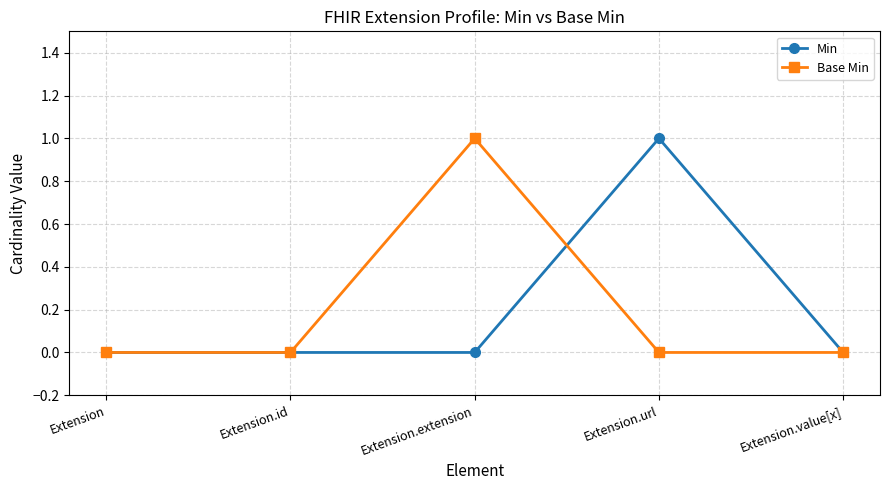

What is the difference between the maximum and second lowest values in the Min series?

1